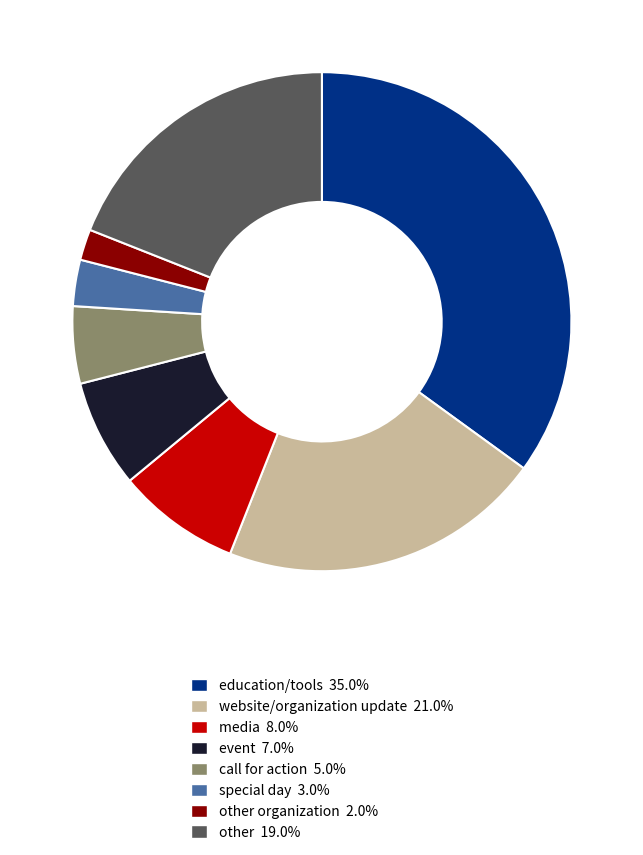

Combined, do event 7.0% and call for action 5.0% account for over 50%?

No